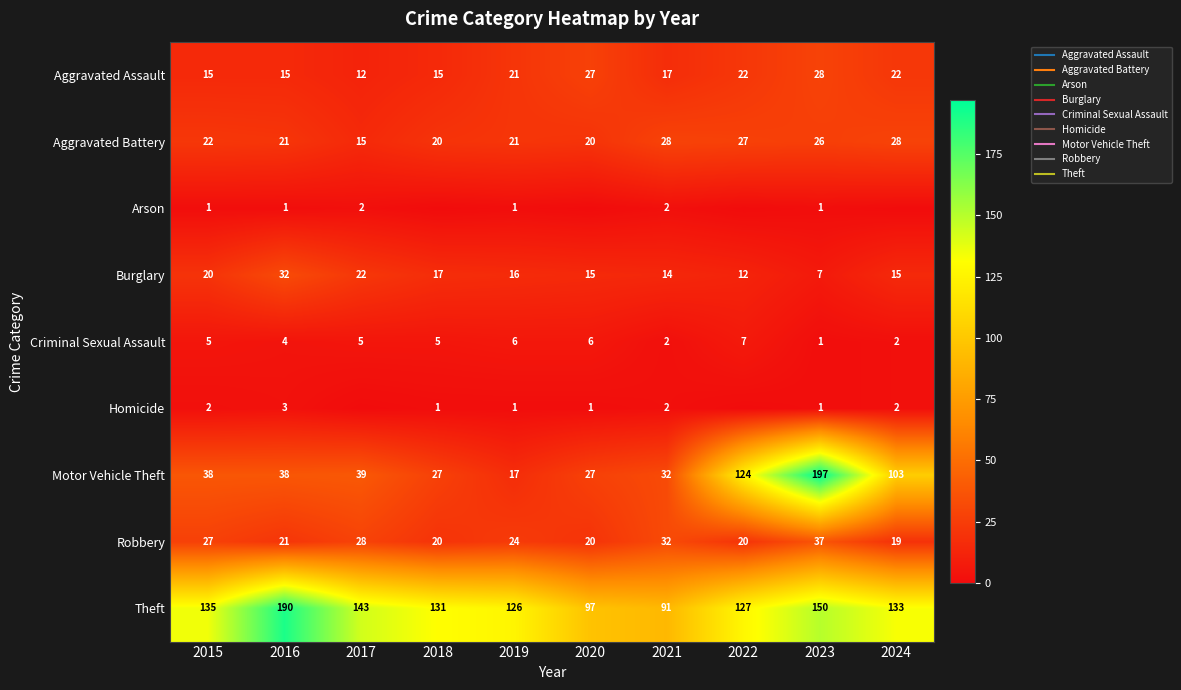

What is the difference between the maximum and minimum values in the Burglary series?

25